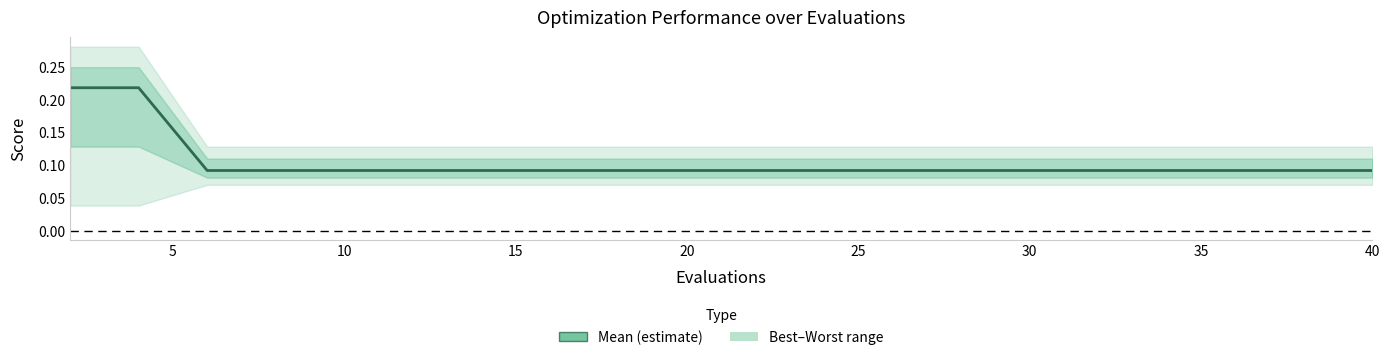

Is this an area chart (filled region under the line)?

No